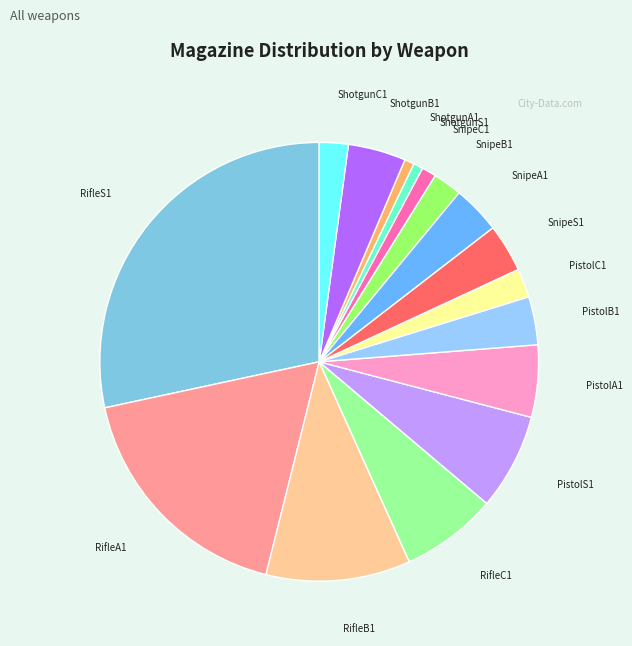

True or false: RifleA1 accounts for 18% of the total.

True